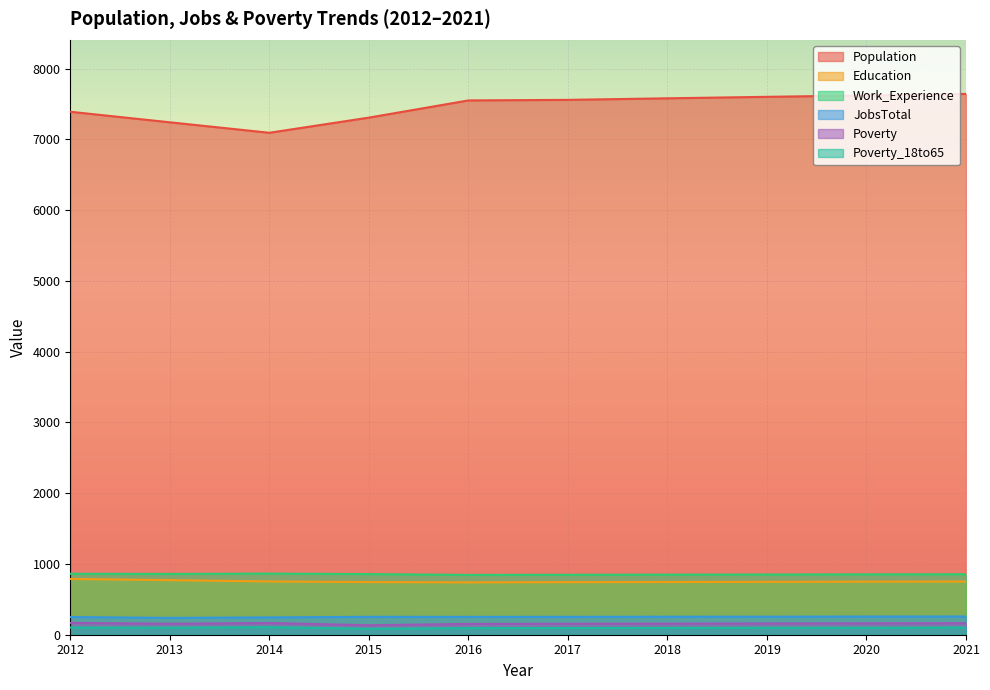

Reading left to right, transcribe all the data shown in this chart.

Population: 2012=7391	2013=7242	2014=7094	2015=7308	2016=7551	2017=7559	2018=7581	2019=7602	2020=7622	2021=7643
Education: 2012=788	2013=771	2014=753	2015=744	2016=740	2017=743	2018=745	2019=747	2020=750	2021=752
Work_Experience: 2012=861	2013=859	2014=864	2015=857	2016=845	2017=847	2018=849	2019=851	2020=853	2021=855
JobsTotal: 2012=250	2013=238	2014=245	2015=253	2016=252	2017=253	2018=254	2019=255	2020=257	2021=258
Poverty: 2012=168	2013=155	2014=166	2015=134	2016=153	2017=155	2018=157	2019=159	2020=161	2021=163
Poverty_18to65: 2012=101	2013=100	2014=107	2015=85	2016=93	2017=95	2018=96	2019=98	2020=99	2021=101